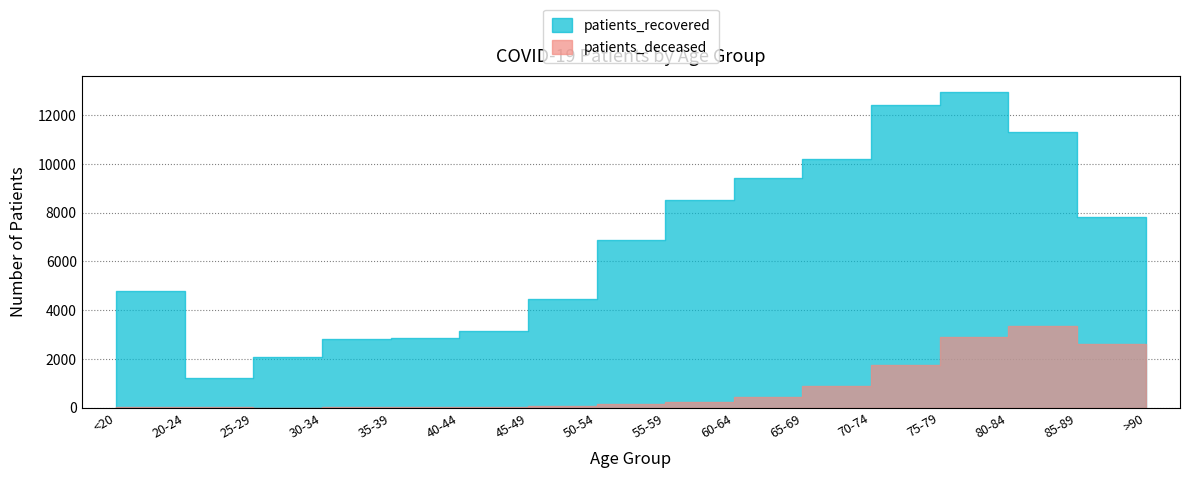

Reading right to left, transcribe all the data shown in this chart.

patients_deceased: >90=1264	85-89=2610	80-84=3333	75-79=2916	70-74=1728	65-69=874	60-64=434	55-59=237	50-54=129	45-49=49	40-44=24	35-39=18	30-34=17	25-29=3	20-24=4	<20=19
patients_recovered: >90=3821	85-89=7823	80-84=11313	75-79=12965	70-74=12427	65-69=10208	60-64=9434	55-59=8534	50-54=6887	45-49=4445	40-44=3125	35-39=2859	30-34=2811	25-29=2067	20-24=1210	<20=4803